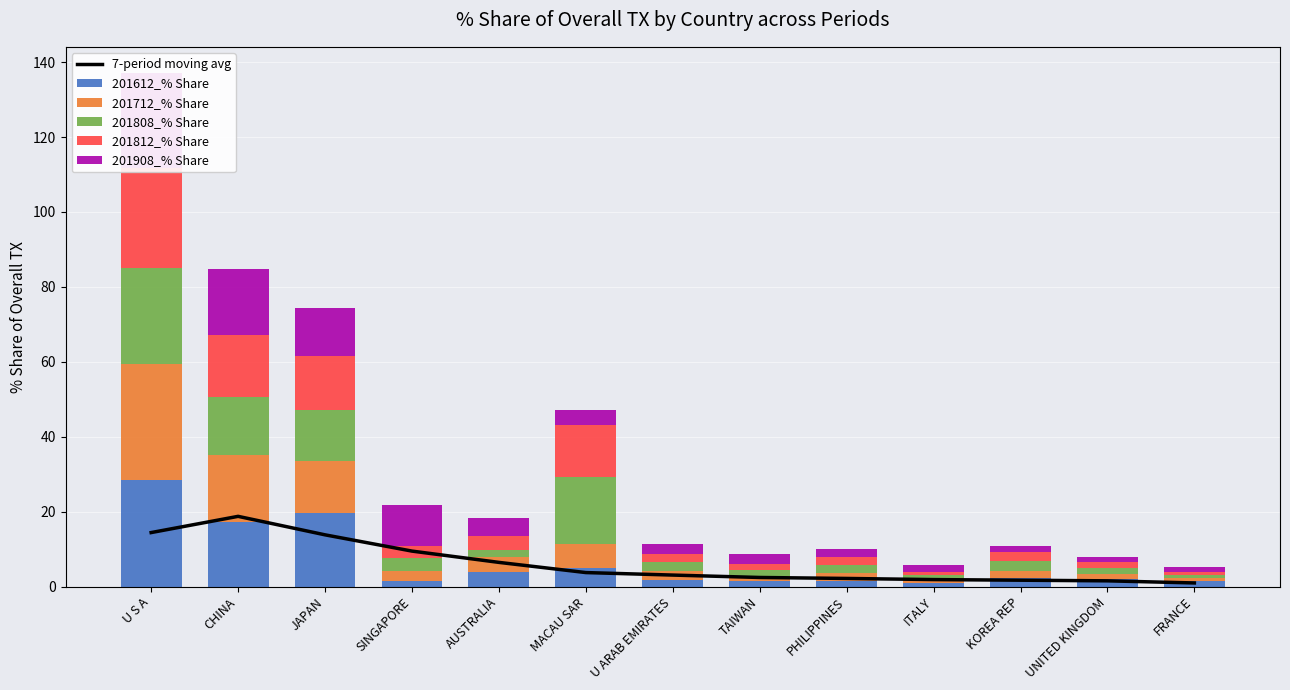

What is the label of the 11th bar from the right?

JAPAN